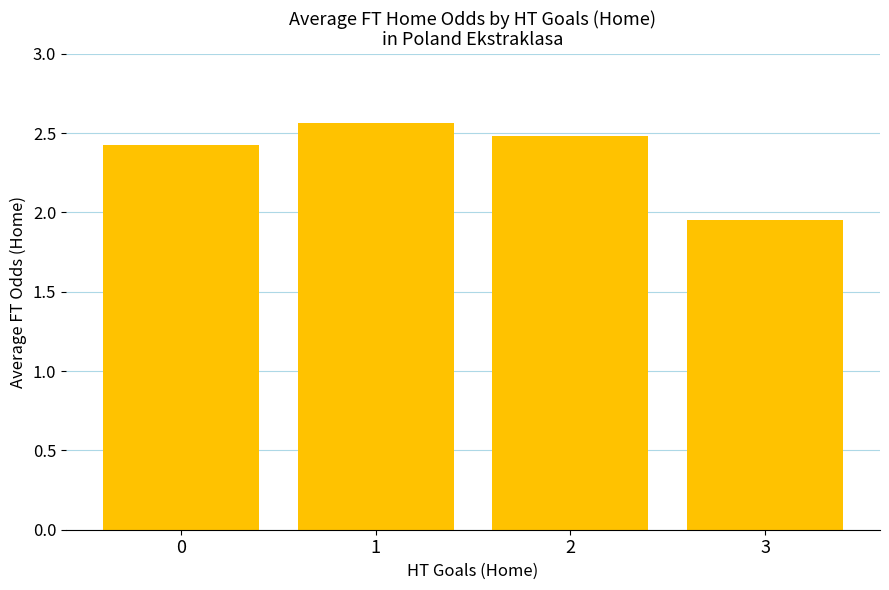

At which category does the chart reach its minimum across all series?

3